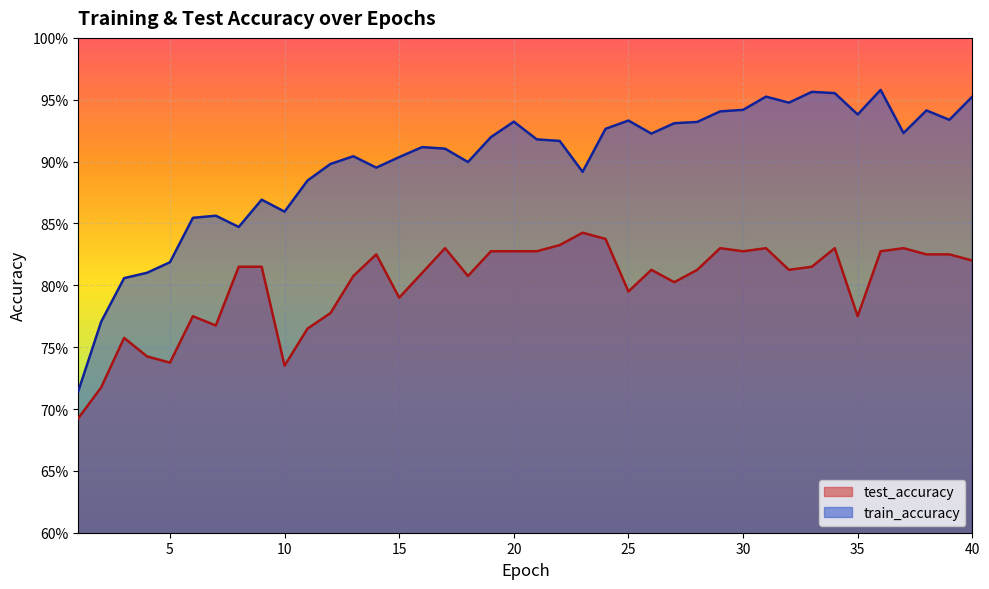

True or false: train_accuracy and test_accuracy cross at least once.

False